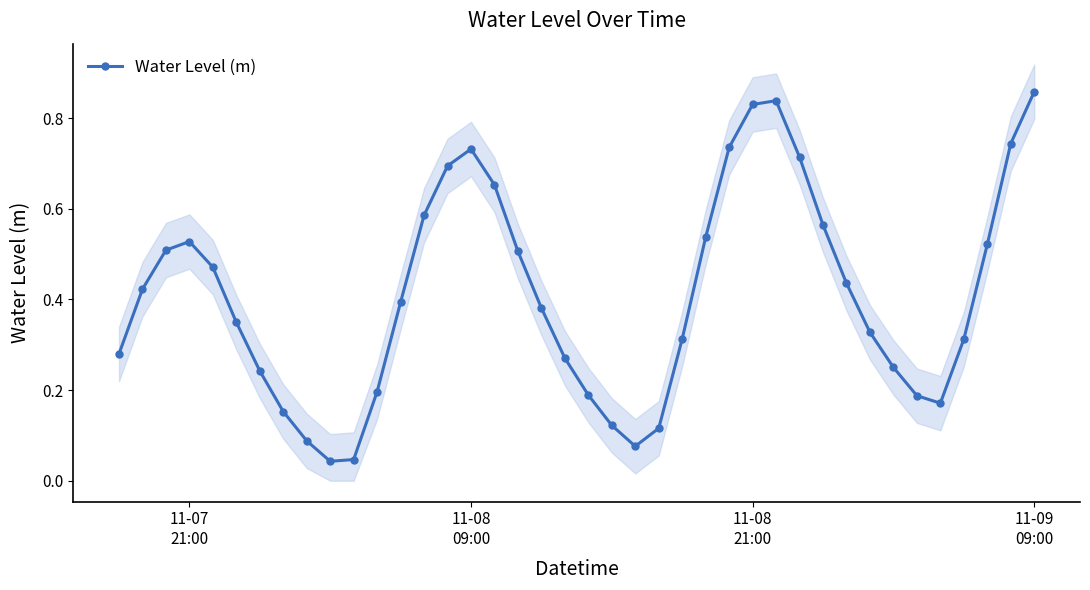

True or false: Water Level (m) has more than 0 points higher than both neighbors.

True